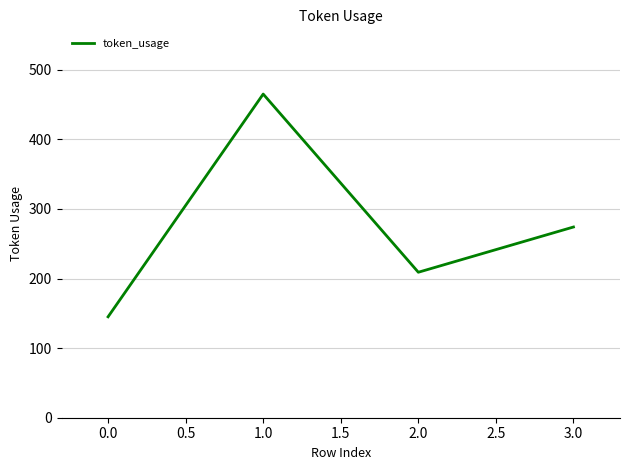

What is the sum of the values at 3.0 and 1.0?

739